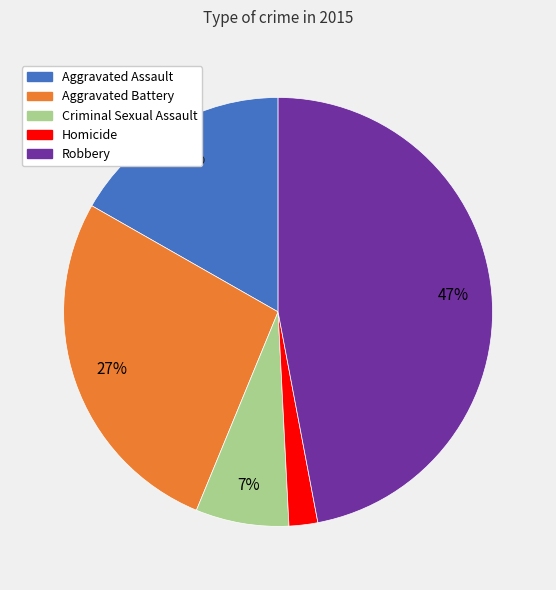

To the nearest percent, what portion does Robbery represent?

47%